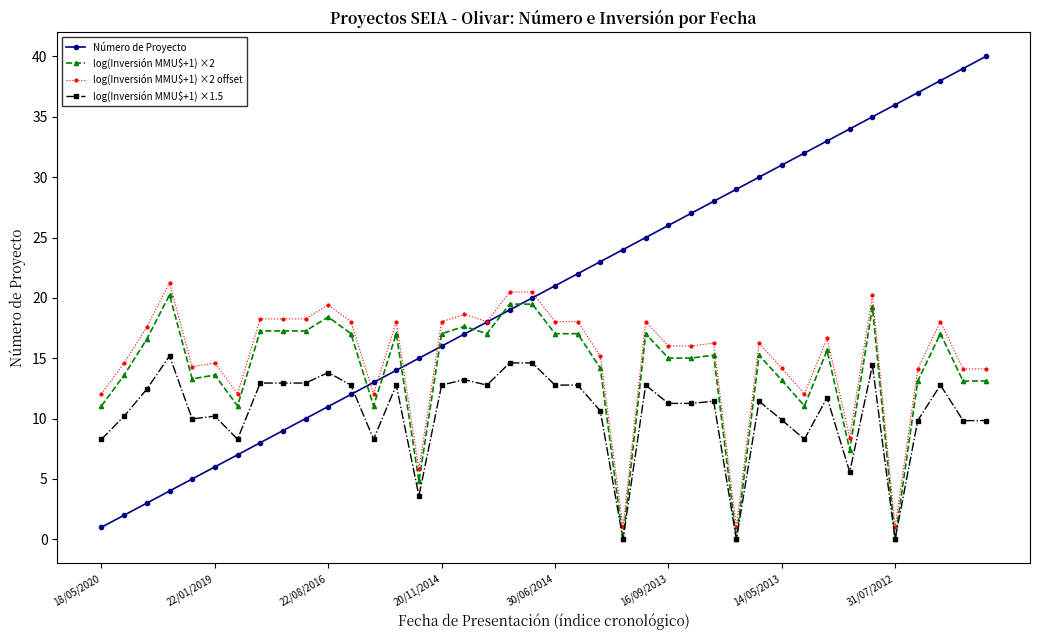

Which series ends up on top after the final intersection of log(Inversión MMU$+1) ×2 offset and Número de Proyecto?

Número de Proyecto